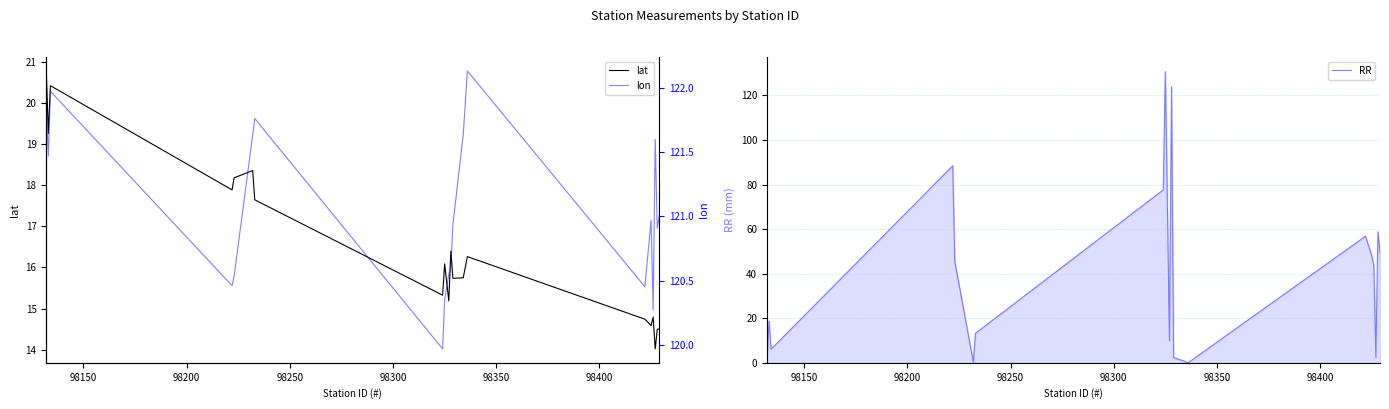

What is the greatest value displayed?

130.7